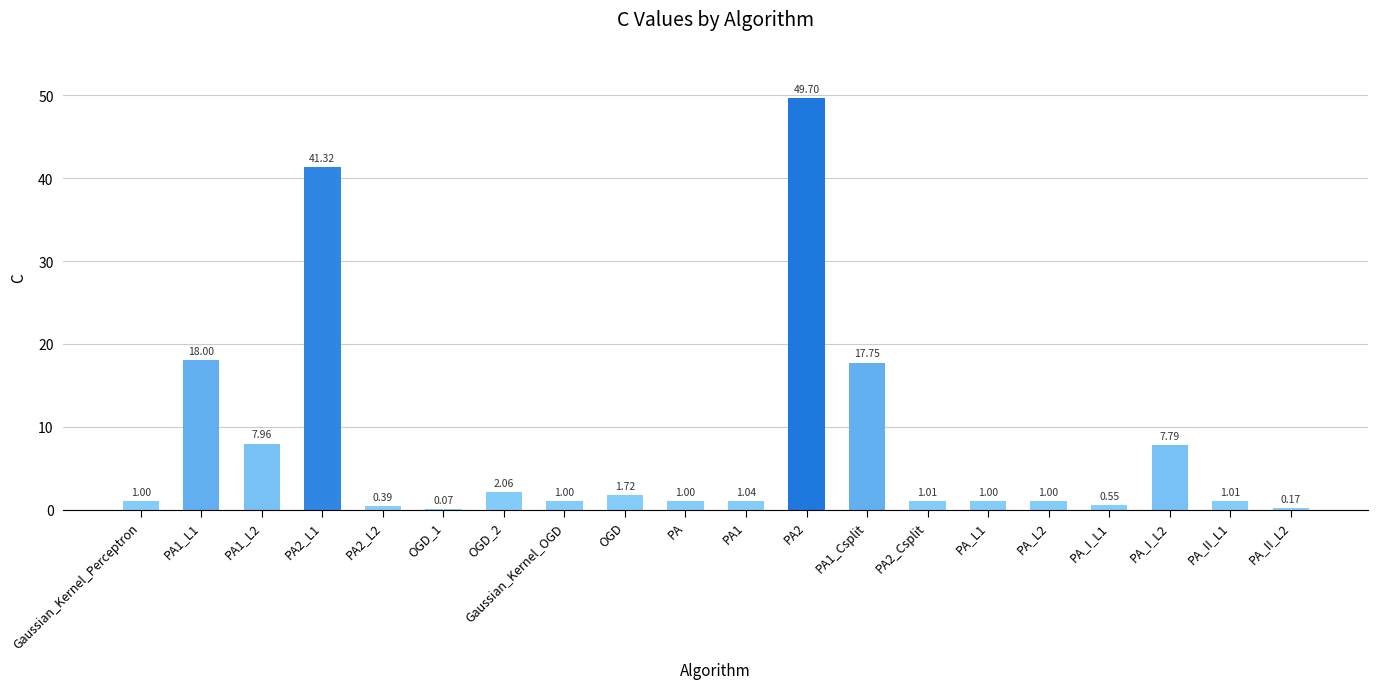

Between OGD_1 and PA2, which is larger?

PA2